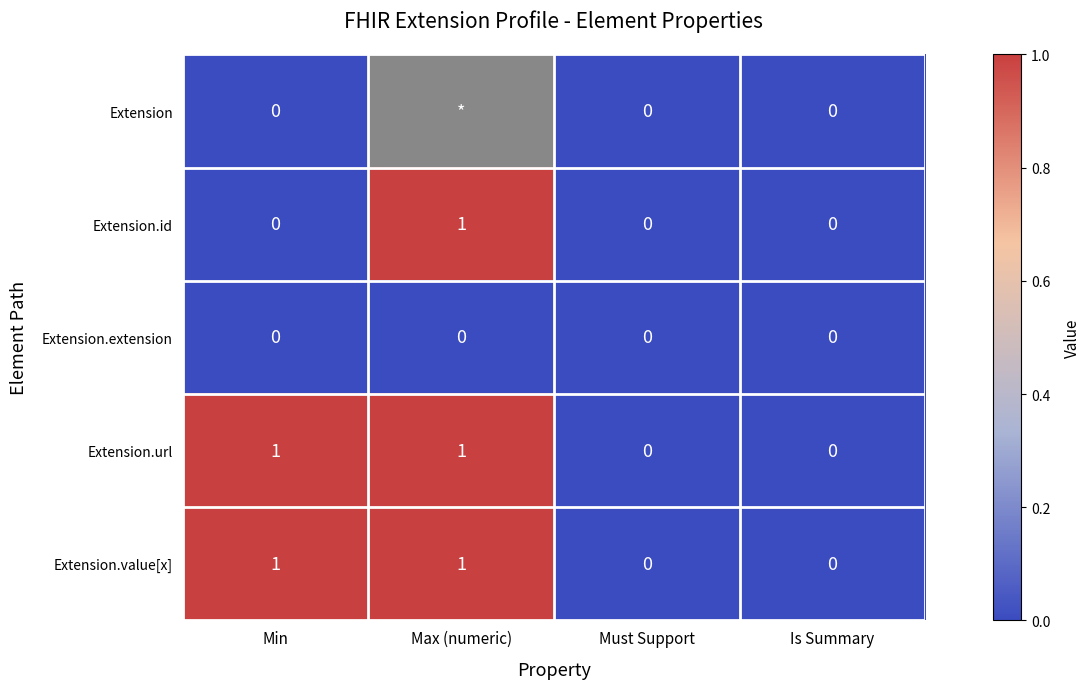

The value of Extension.id at Is Summary is -0.5. True or false?

False